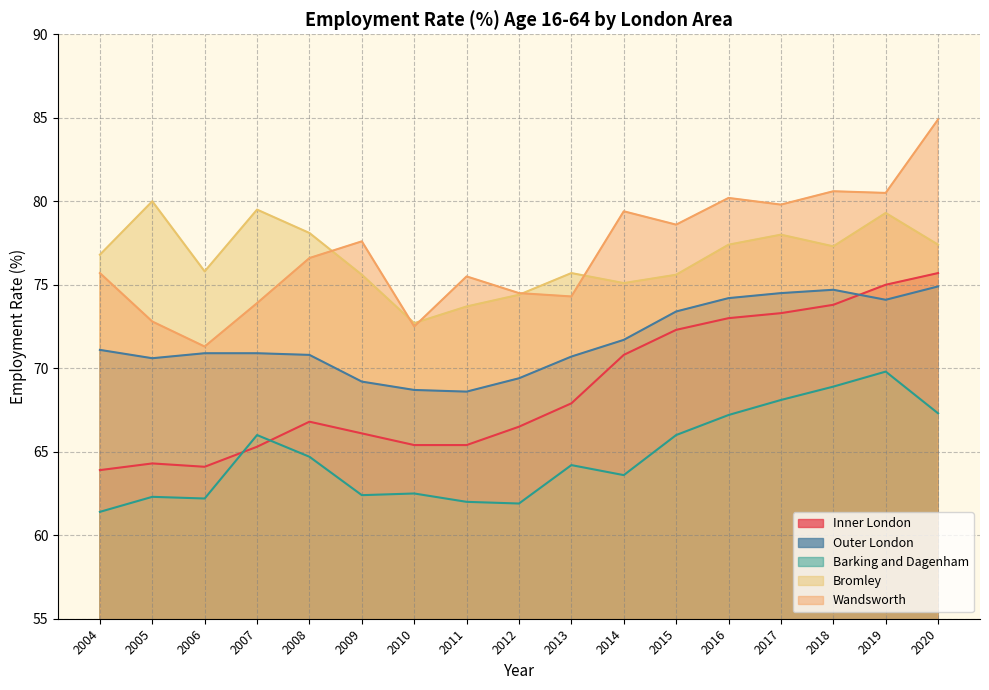

What is the maximum value for Outer London?

74.9